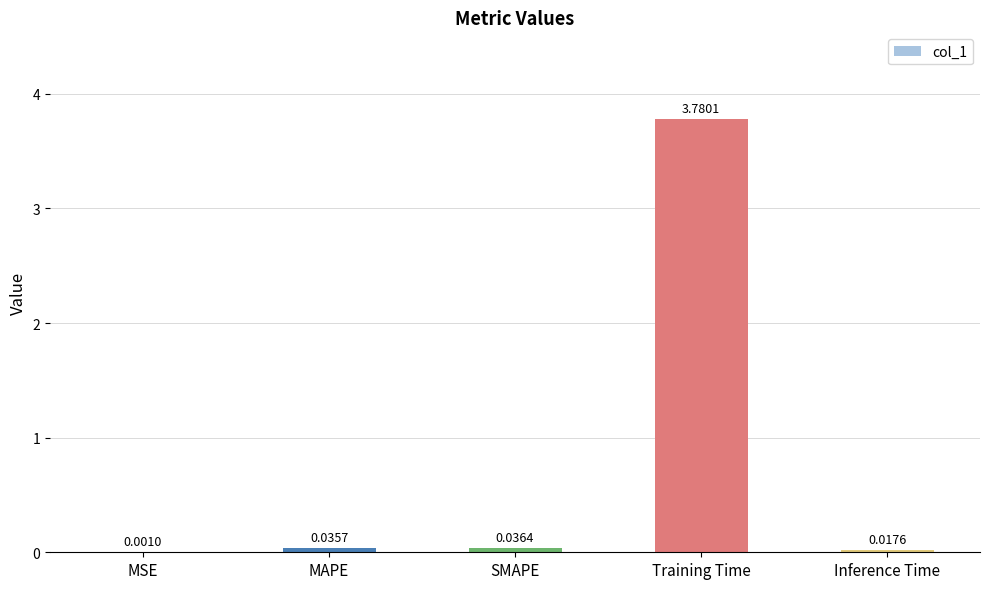

Which category has the highest value across all series?

Training Time